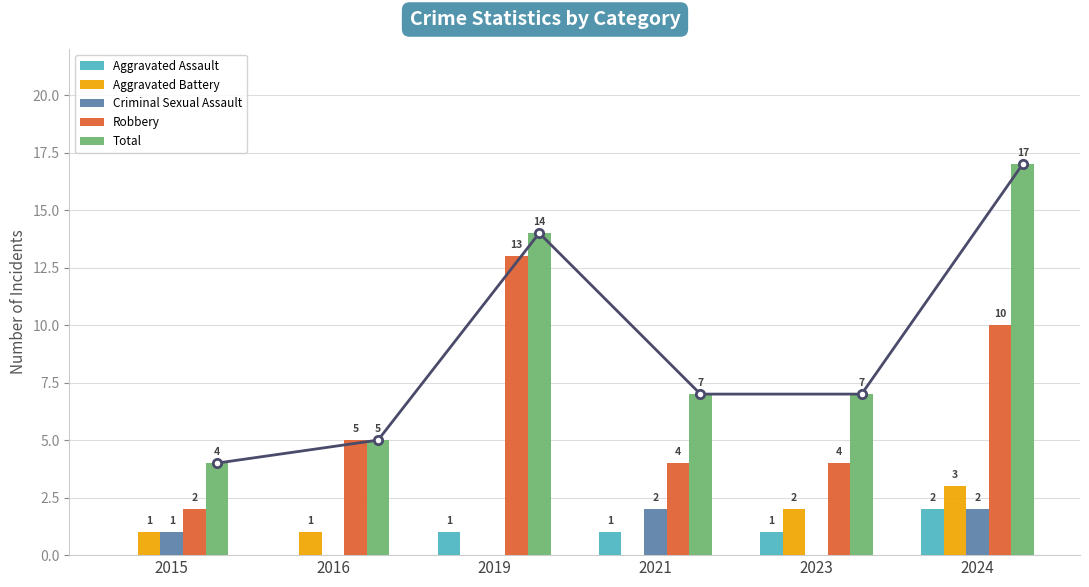

At which label is Total closest to 10?

2021